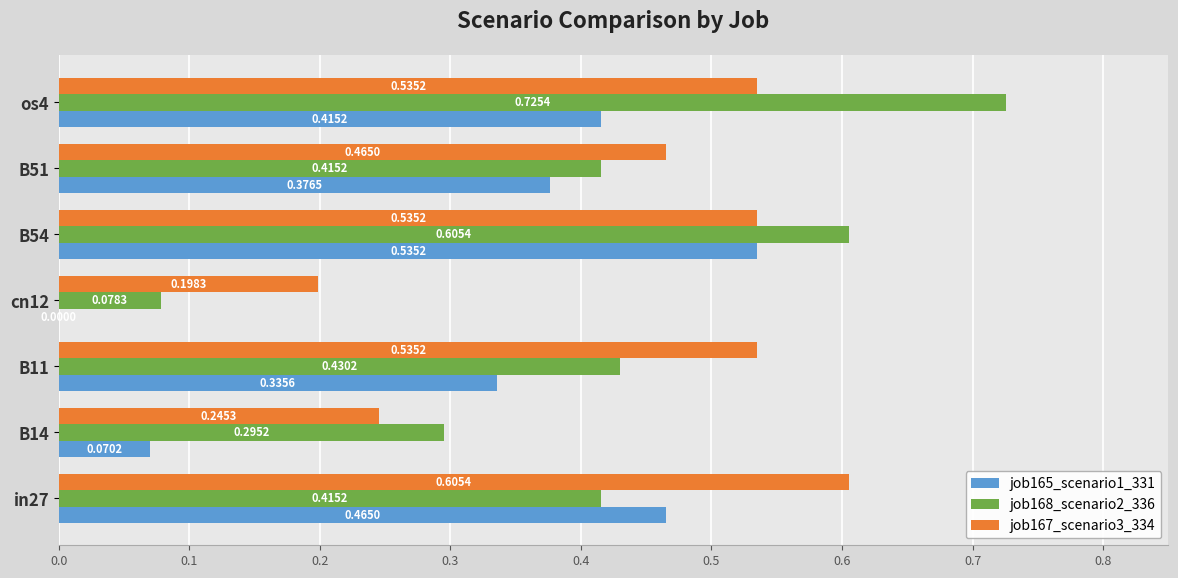

What is the sum of all job167_scenario3_334 values?

3.1